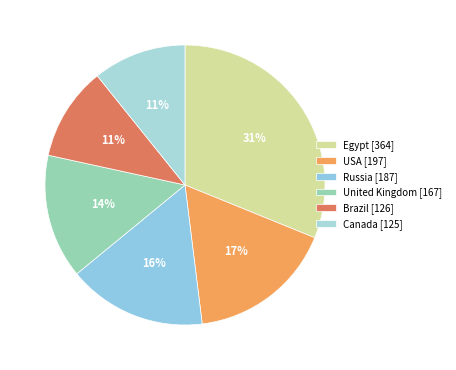

How many segments does this pie chart have?

6